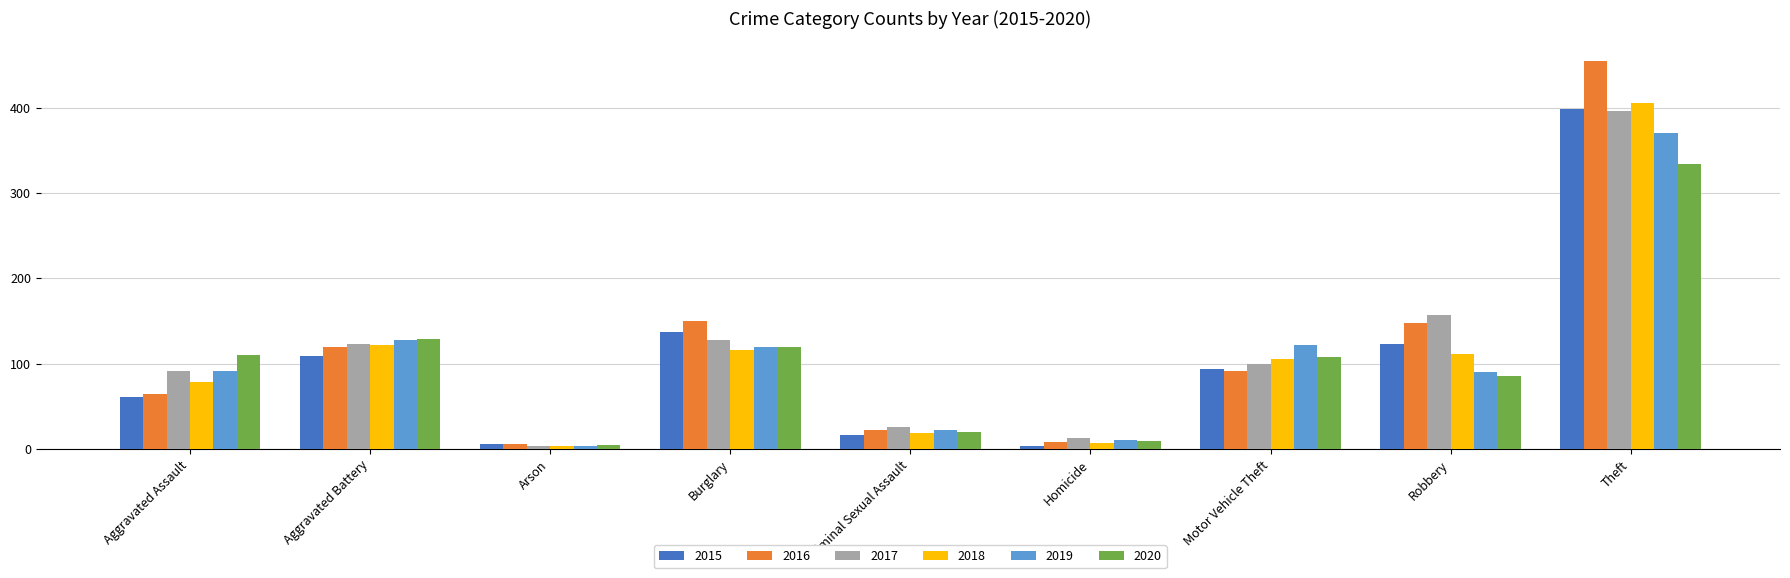

How many groups of bars are there?

9